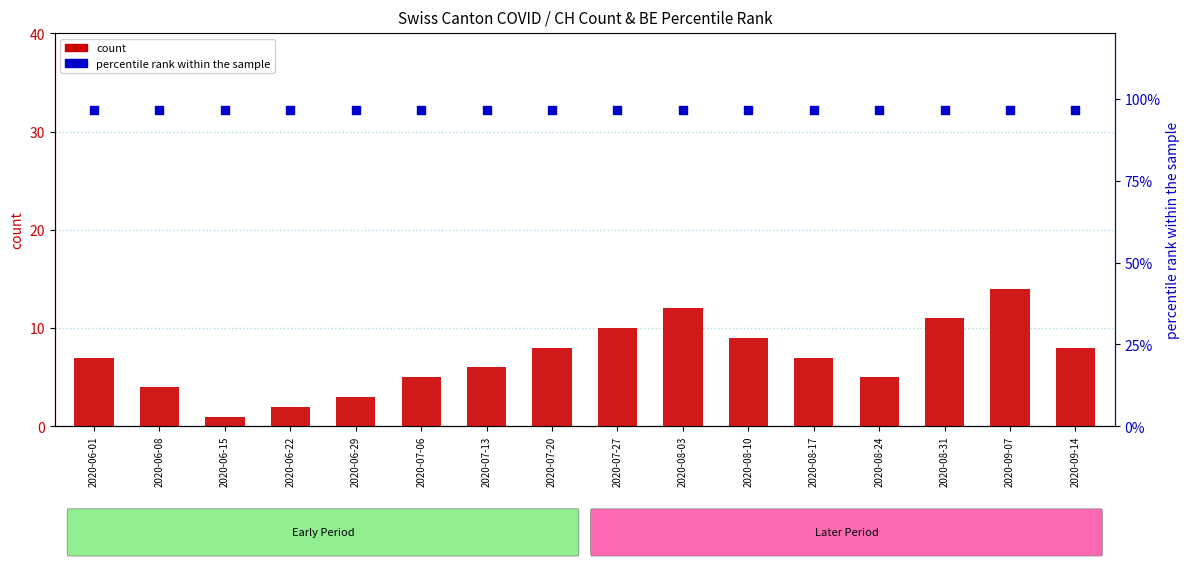

Which series has the widest spread of Y values?

CH (count)